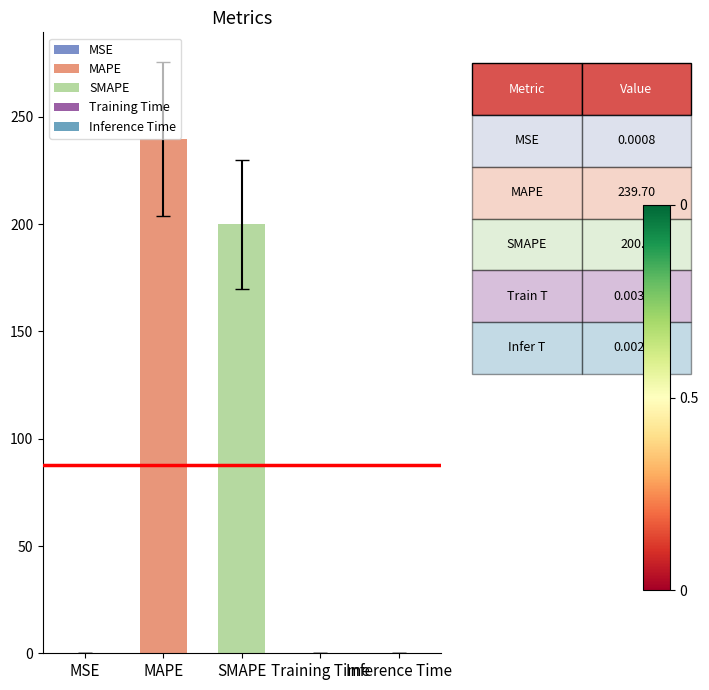

What is the change in value from MAPE to SMAPE?

-39.7